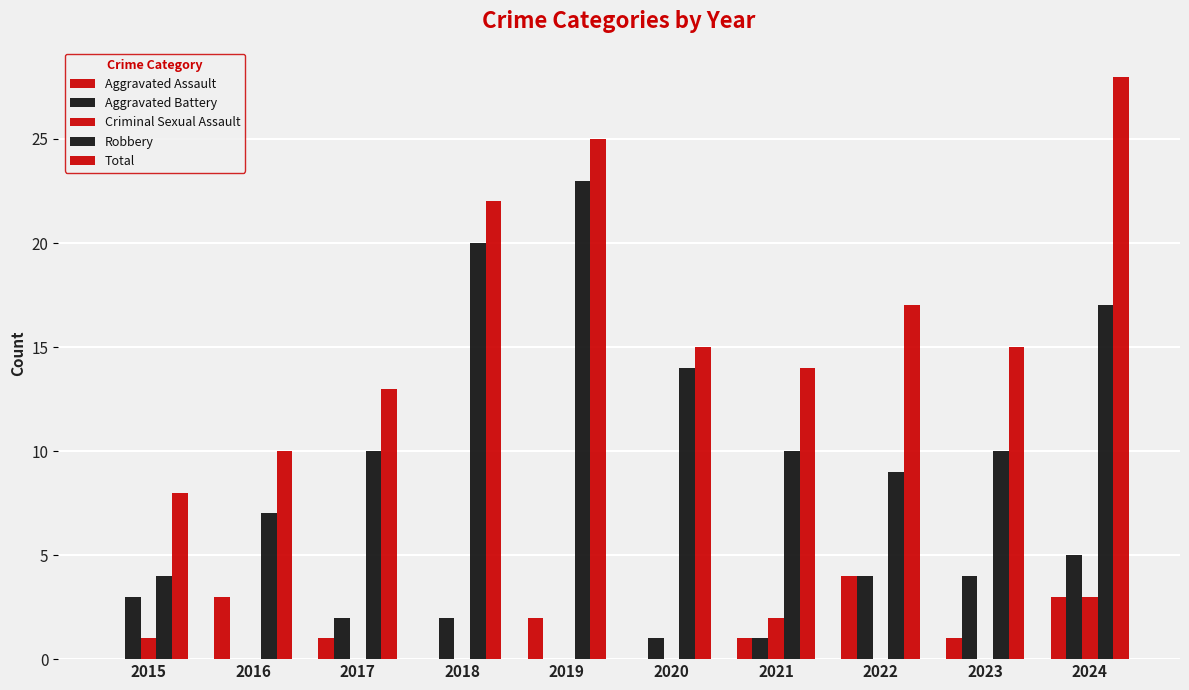

What is the difference between the Robbery values at 2017 and 2015?

6